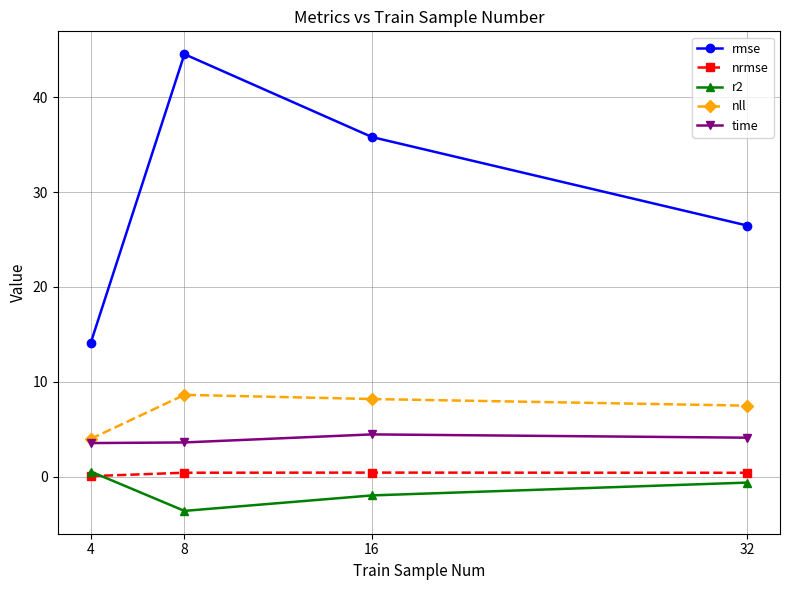

What is the difference between the nrmse values at 4 and 16?

0.4